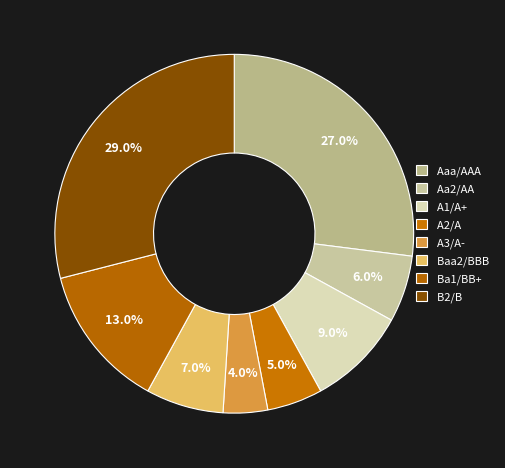

How many slices are in this pie chart?

8